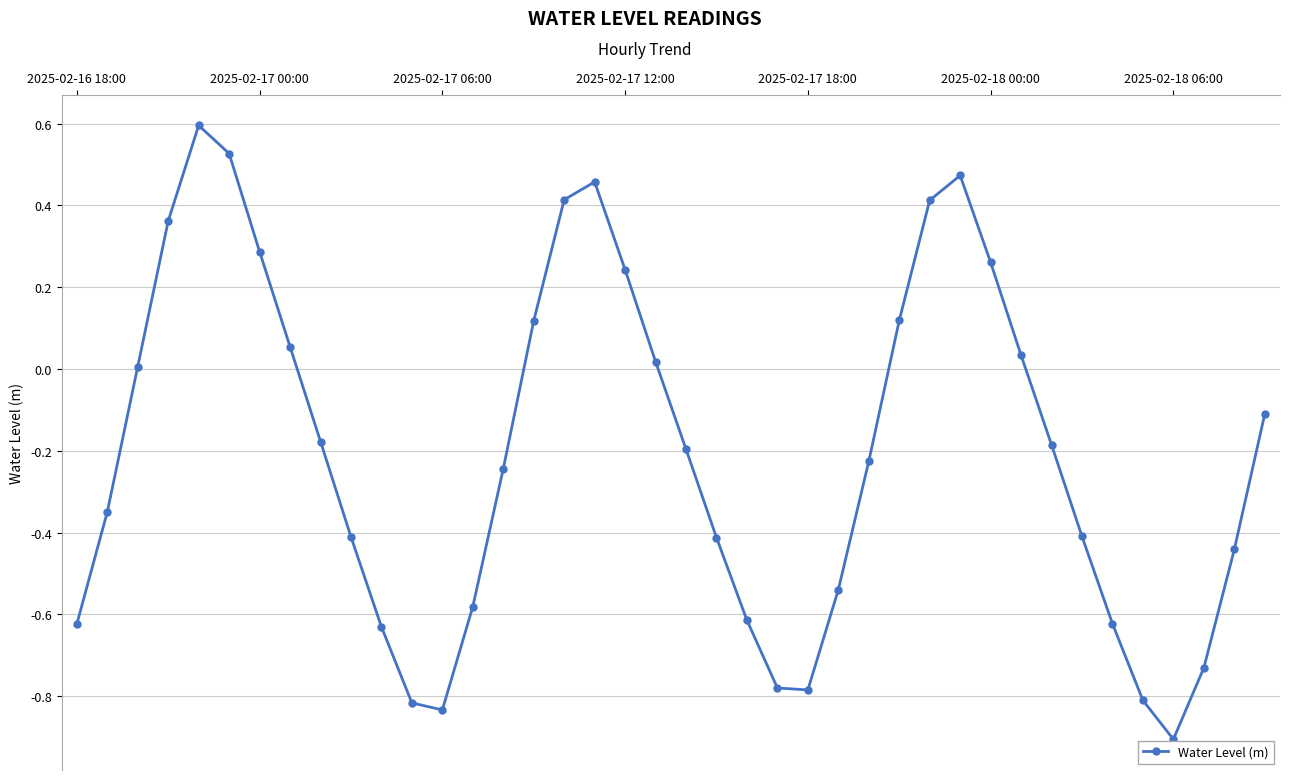

How many points are lower than both their immediate neighbors (excluding endpoints)?

3